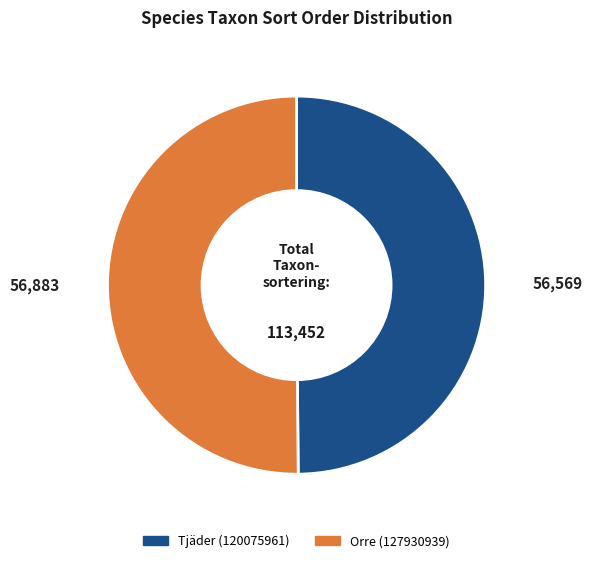

Approximately how many times larger is the value at Tjäder (120075961) compared to Orre (127930939)?

1.0